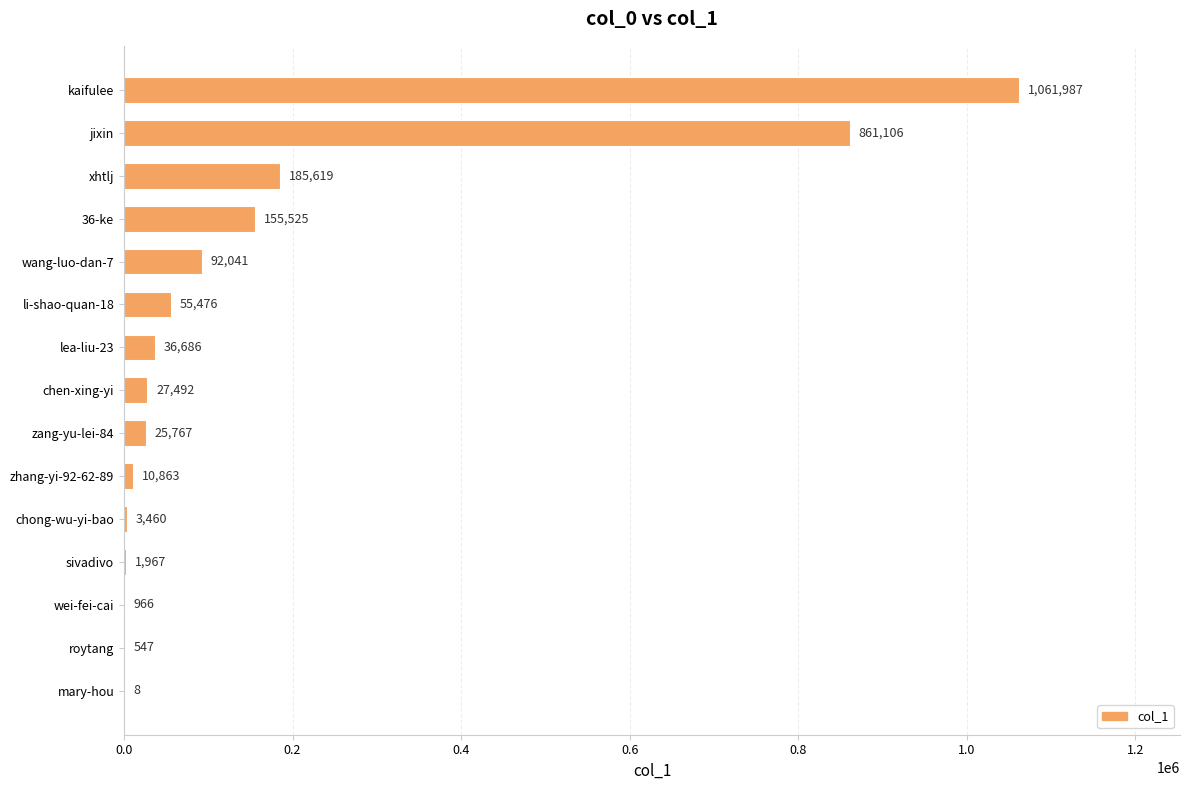

What is the sum of all values?

2519510